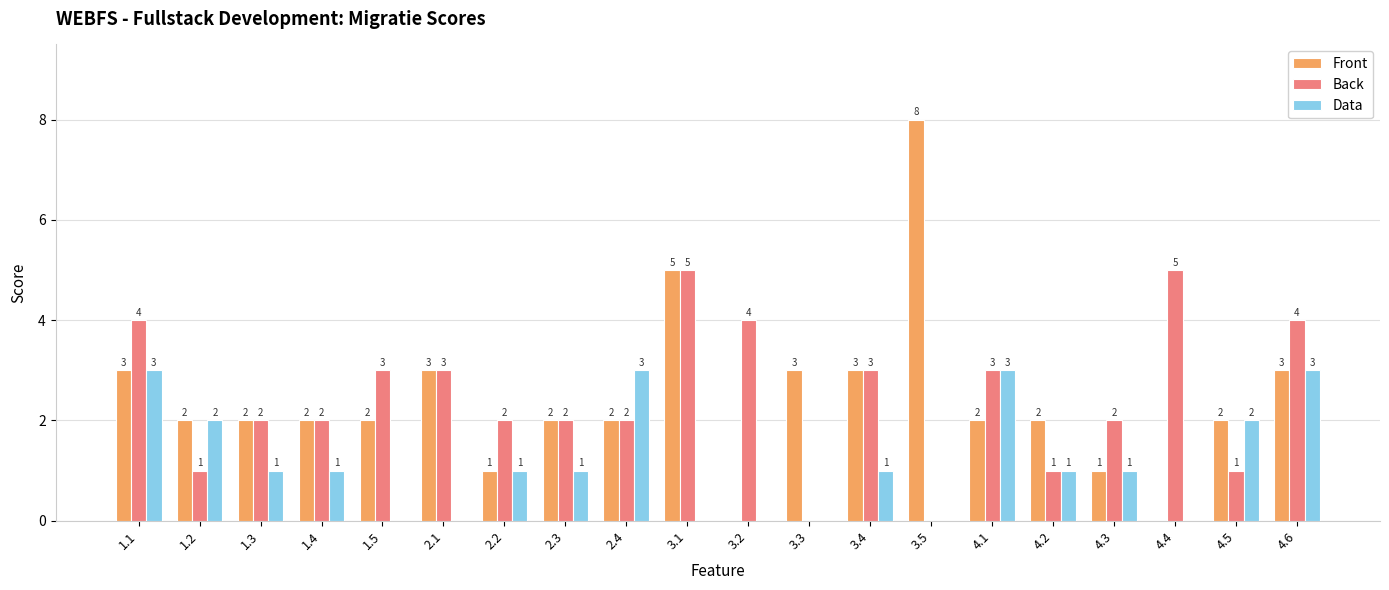

Between 1.4 and 2.4, which series saw the biggest shift?

Data